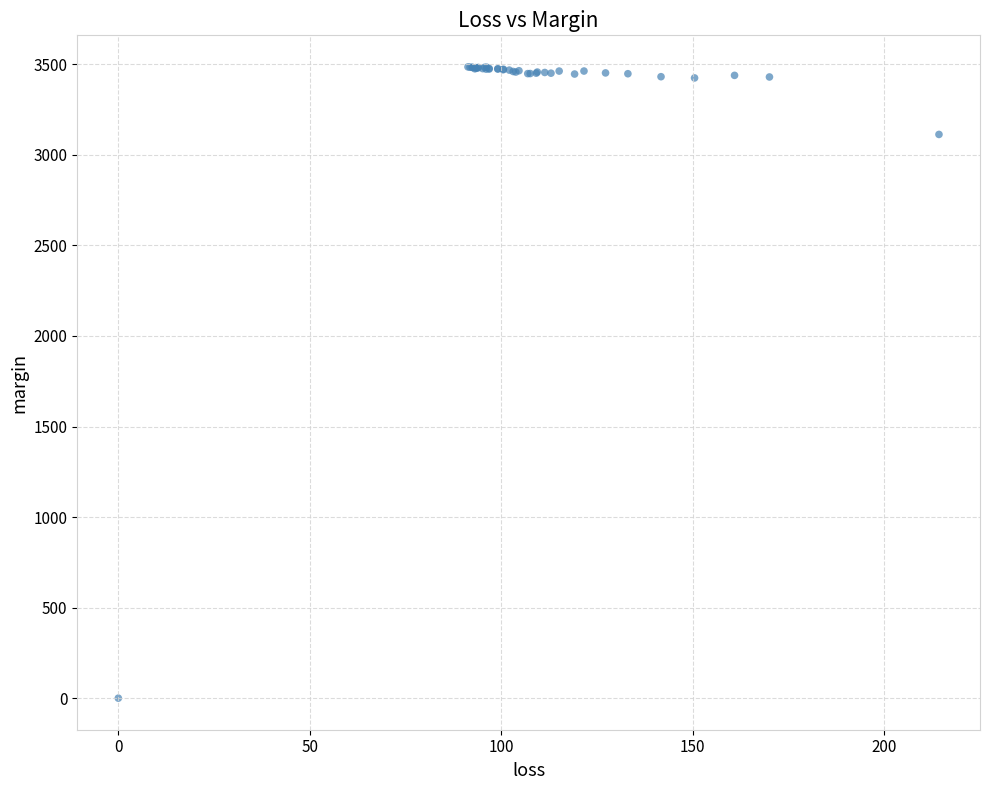

What Y value in the scatter plot is closest to 1743?

3113.1